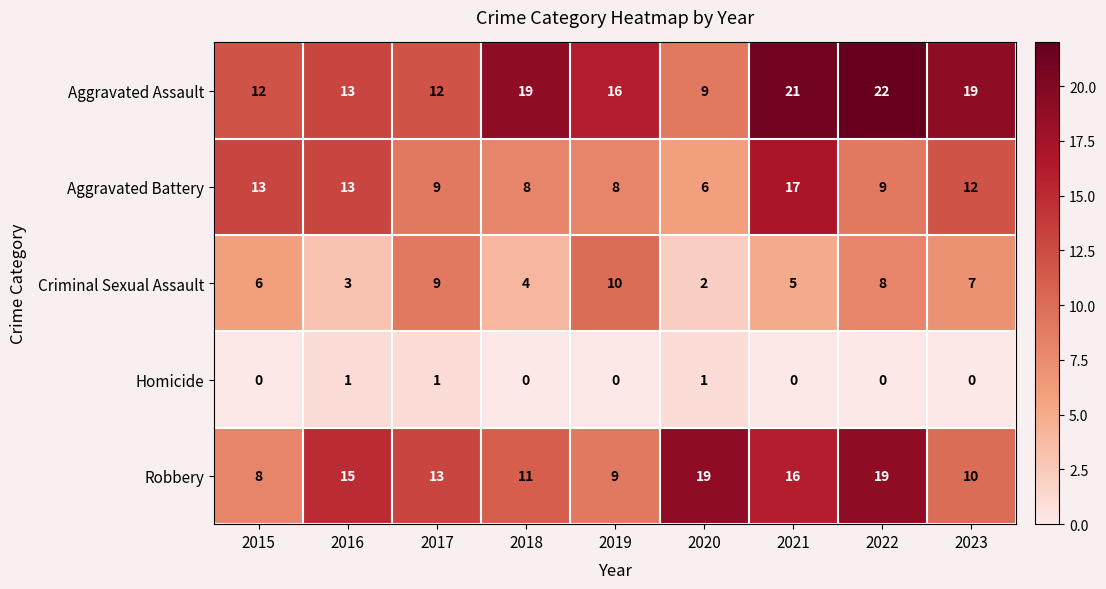

The Homicide series shows 1 at 2018. True or false?

False